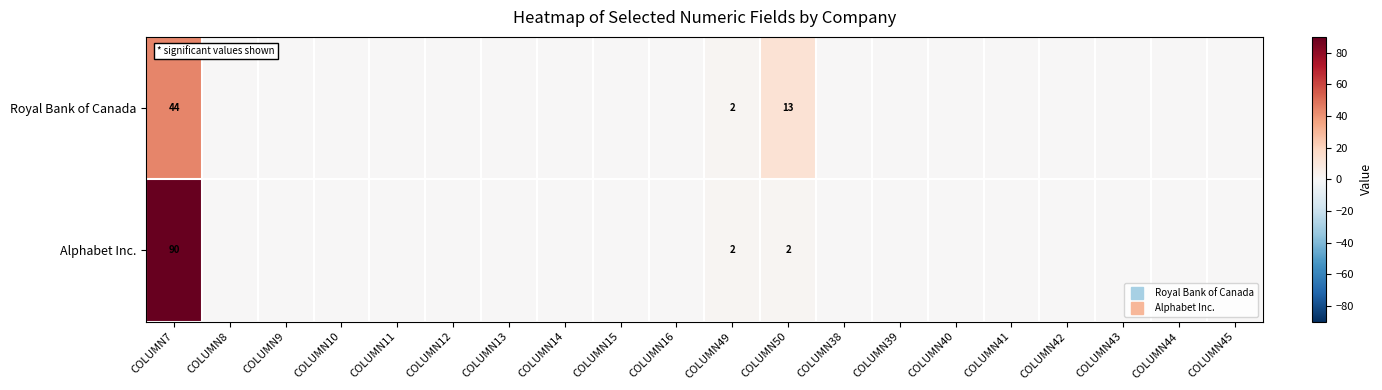

Which series changed the most between COLUMN7 and COLUMN14?

Alphabet Inc.